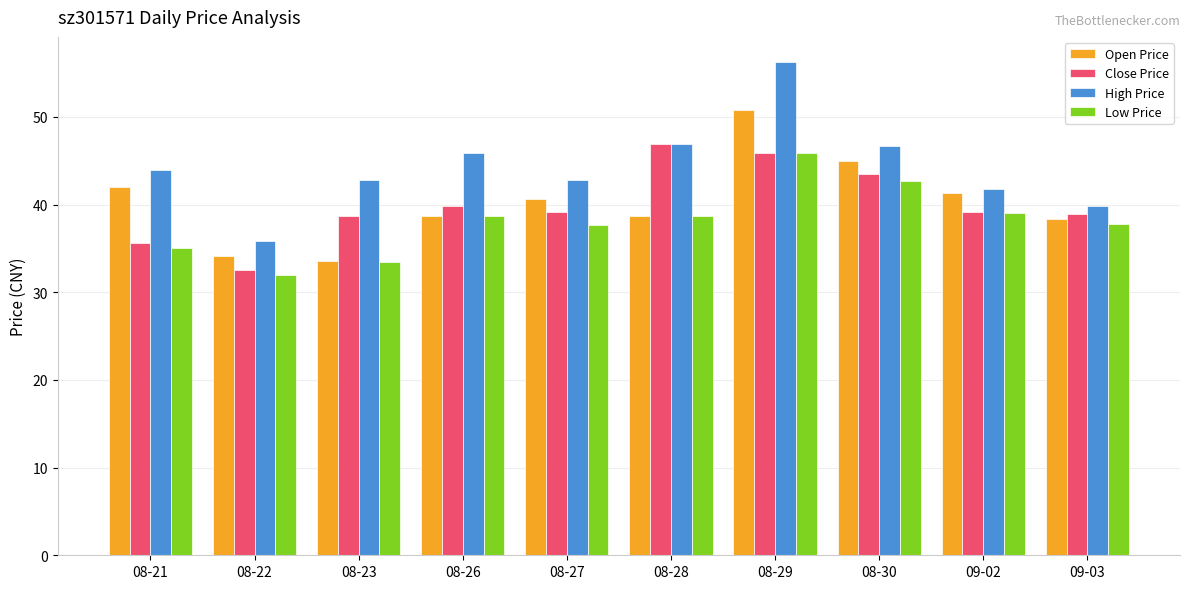

Is the value of Close Price at 09-03 greater than the value of Low Price at 08-21?

Yes